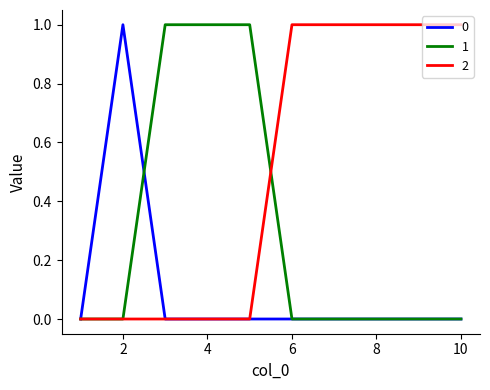

What is the difference between the second highest and minimum values in the 1 series?

1